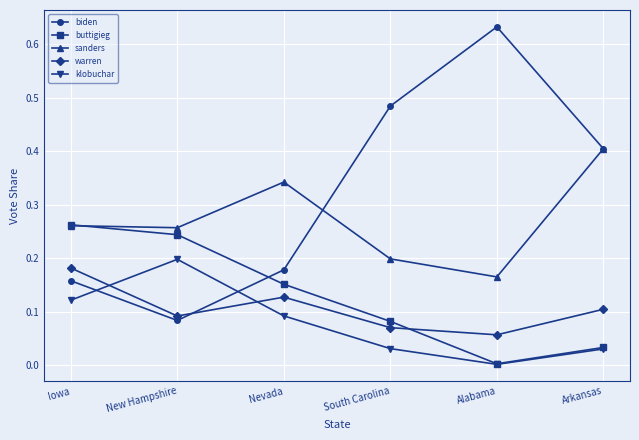

At which category does biden reach its first local peak?

Alabama